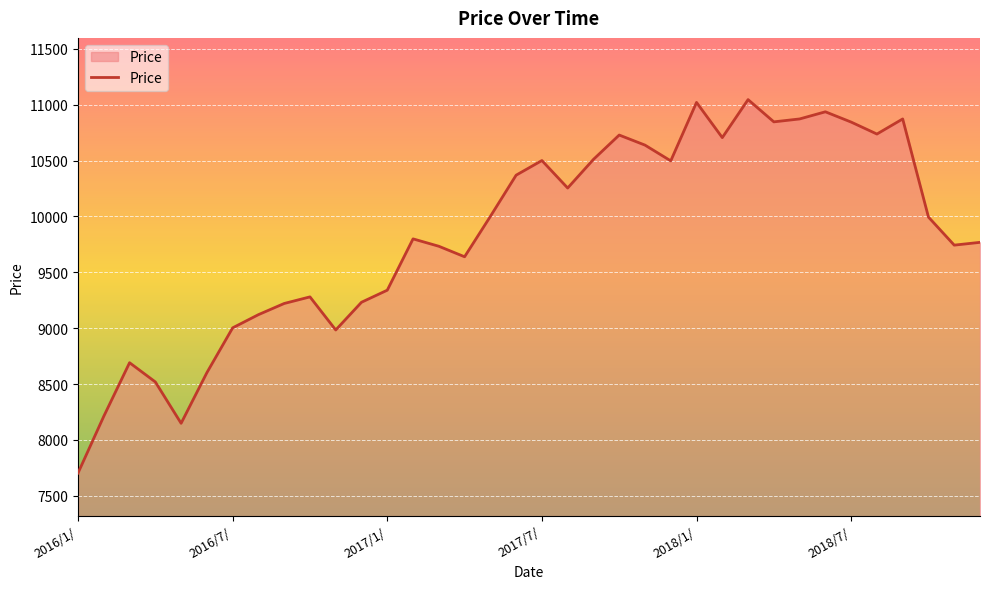

What is the smallest value displayed?

7704